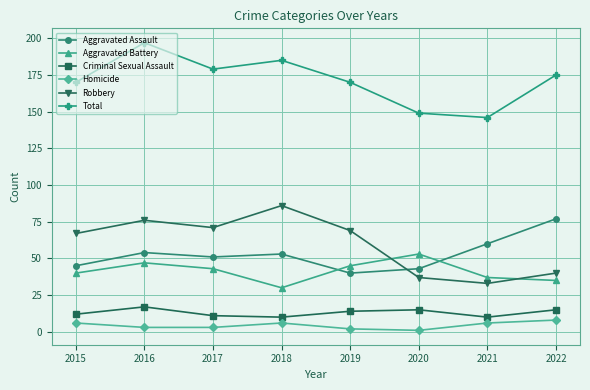

Is it true that Criminal Sexual Assault equals 15 at 2020?

True